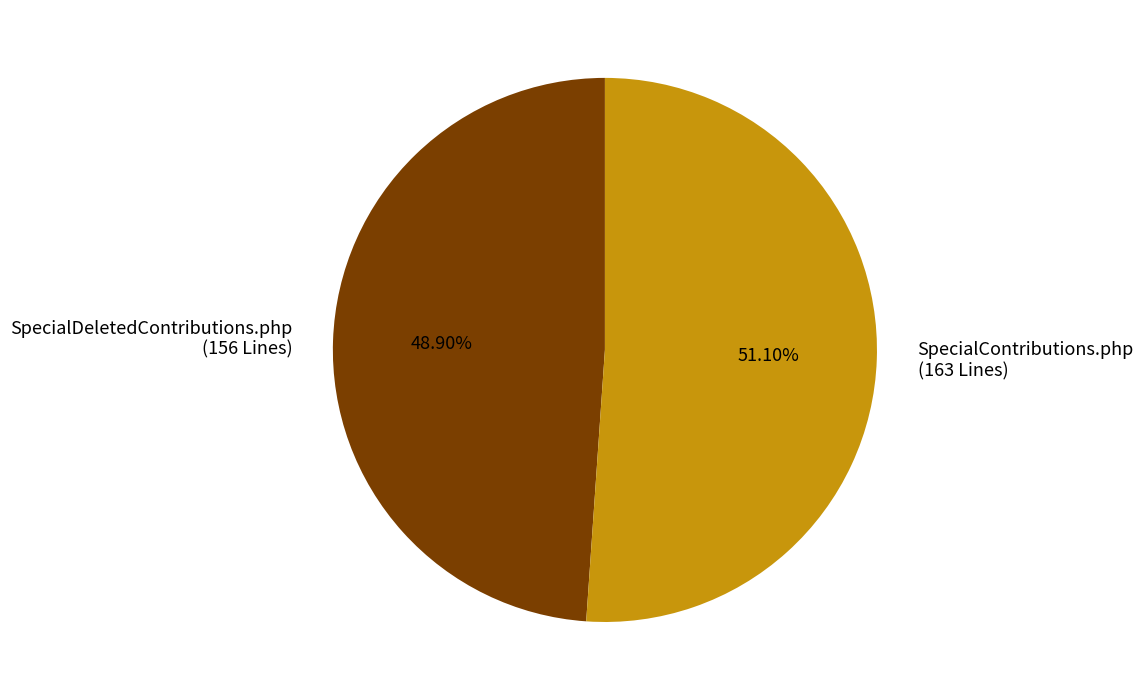

What percentage is the SpecialContributions.php slice, to the nearest percent?

51%